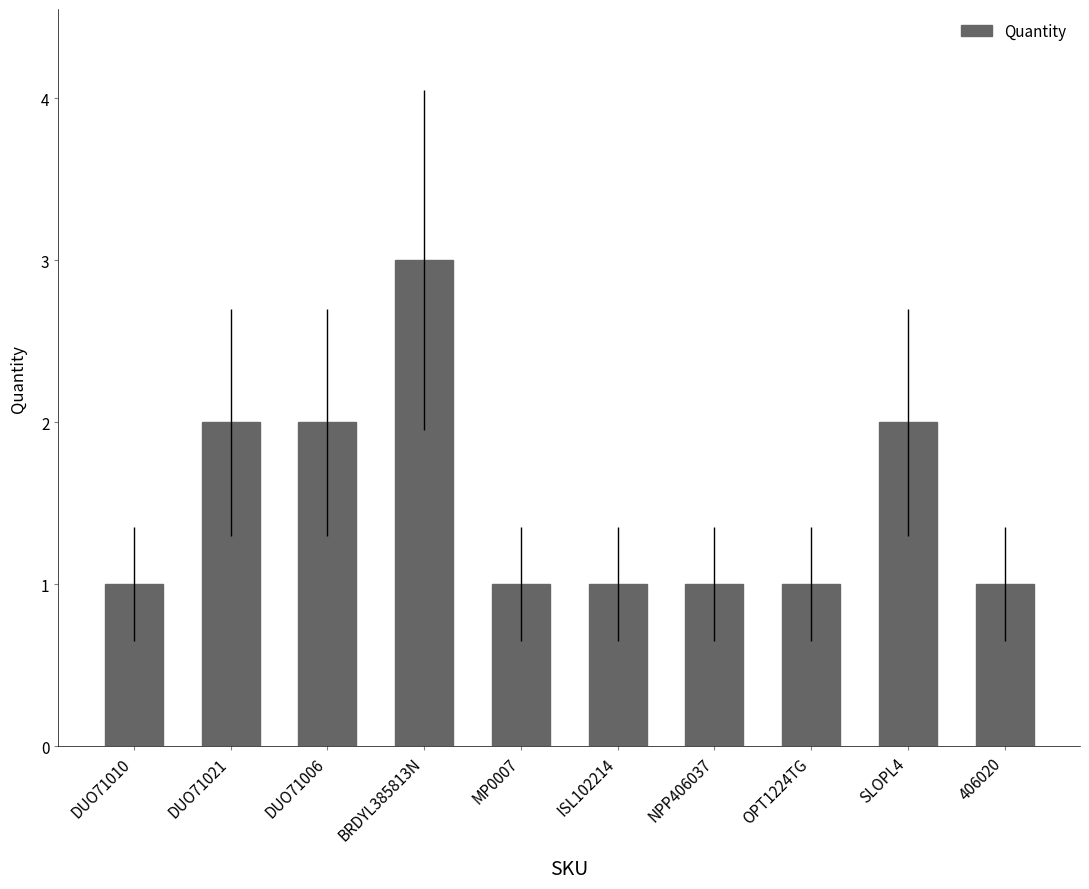

Reading left to right, what are all the values shown in this chart?

1	2	2	3	1	1	1	1	2	1